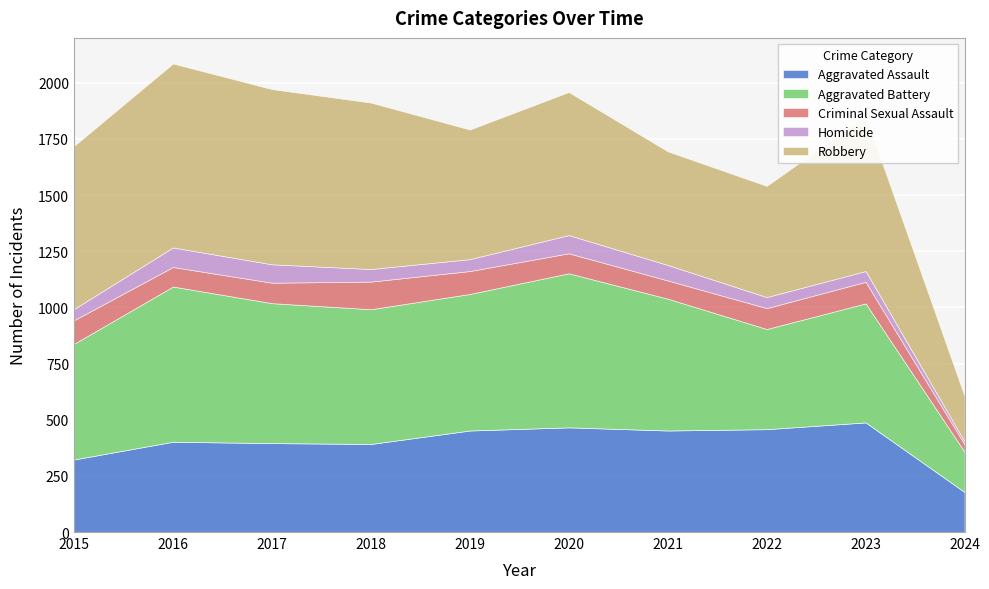

Is the value of Aggravated Assault at 2023 greater than the value of Aggravated Battery at 2024?

Yes